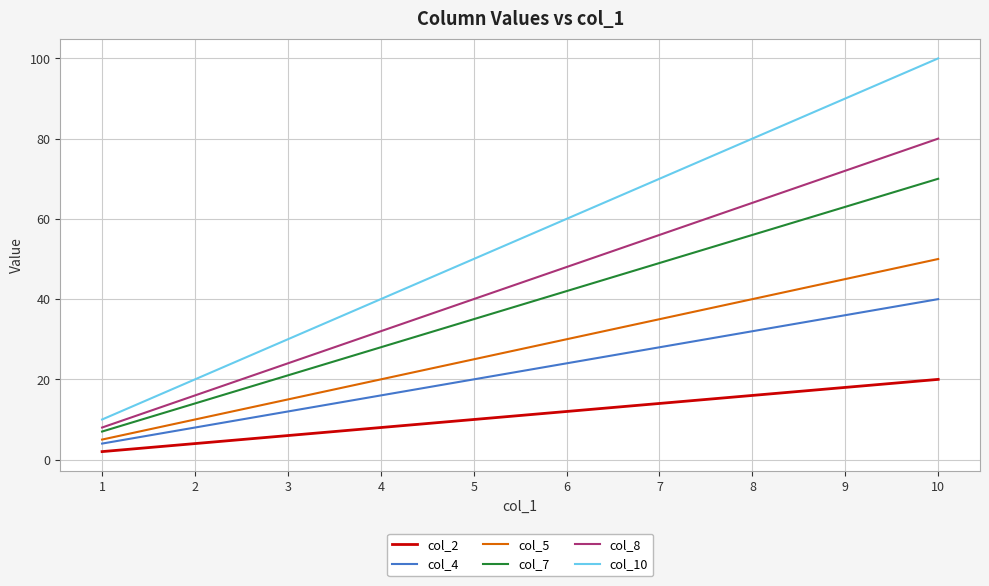

The col_10 series shows 90 at 9. True or false?

True